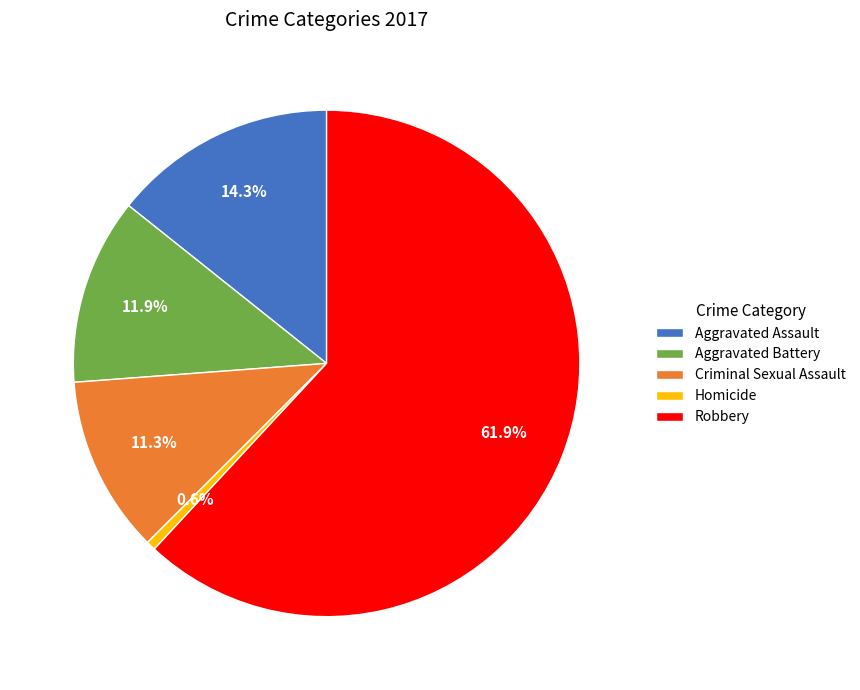

What percentage do Aggravated Battery and Robbery together represent?

73.8%